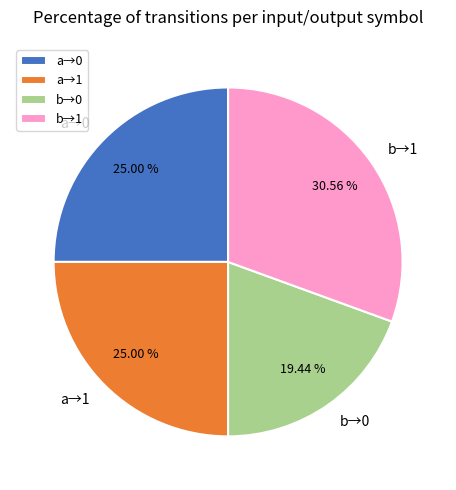

How many segments does this pie chart have?

4